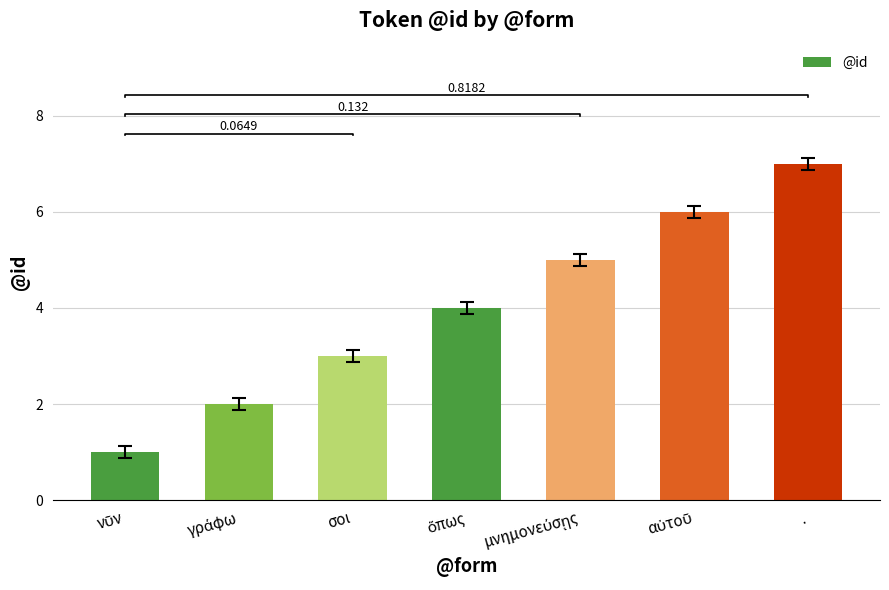

How many data points does each series have?

7